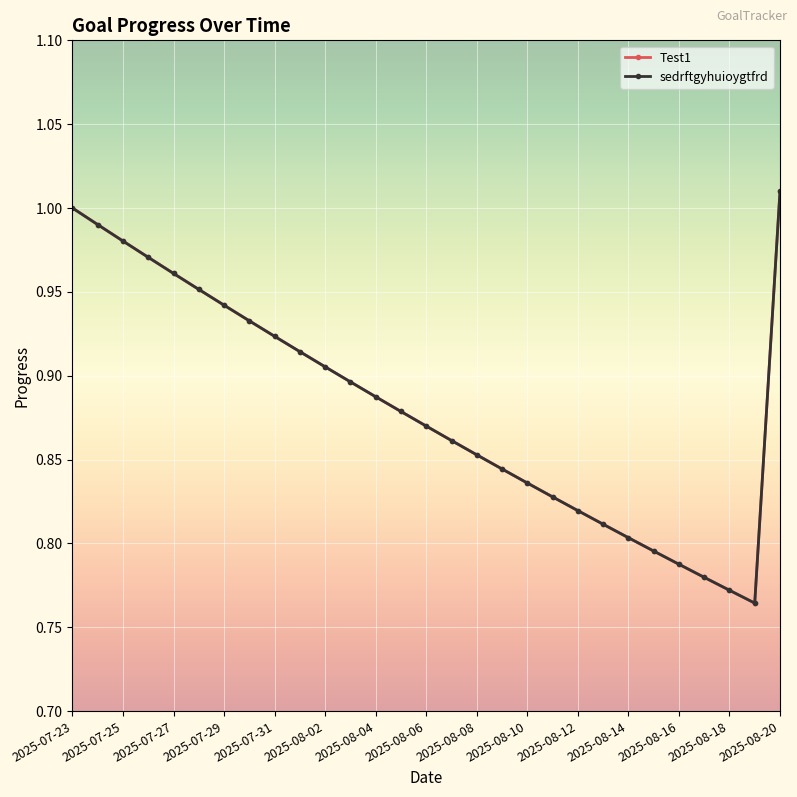

Does the chart have visible grid lines?

Yes